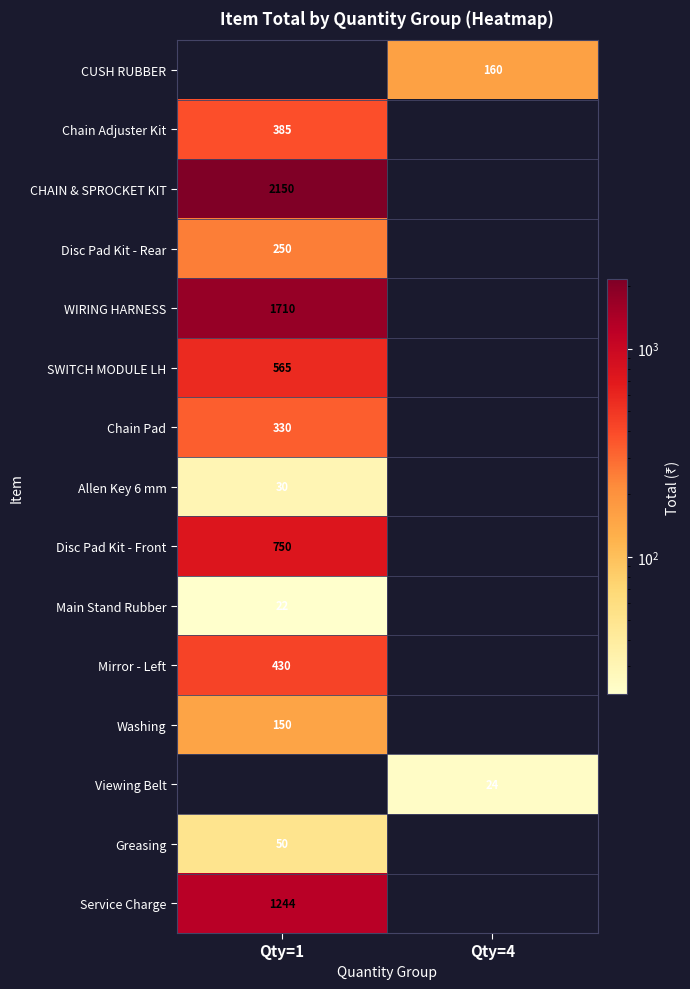

Is the value of Service Charge at Qty=1 greater than the value of Allen Key 6 mm at Qty=1?

Yes